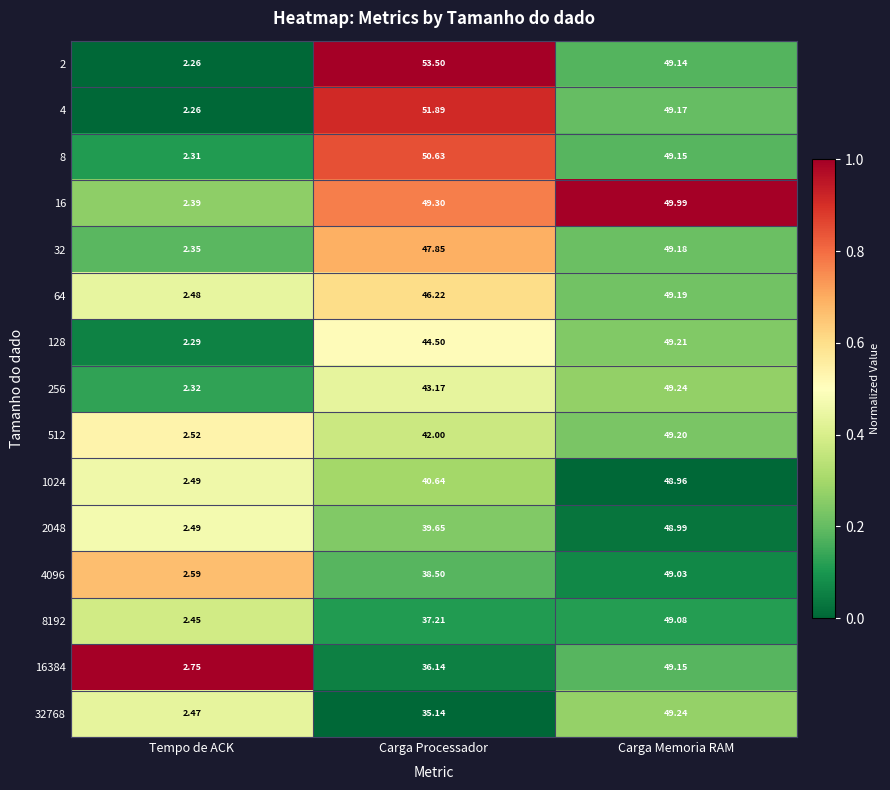

Is the value of 128 at Carga Memoria RAM greater than the value of 1024 at Carga Memoria RAM?

Yes